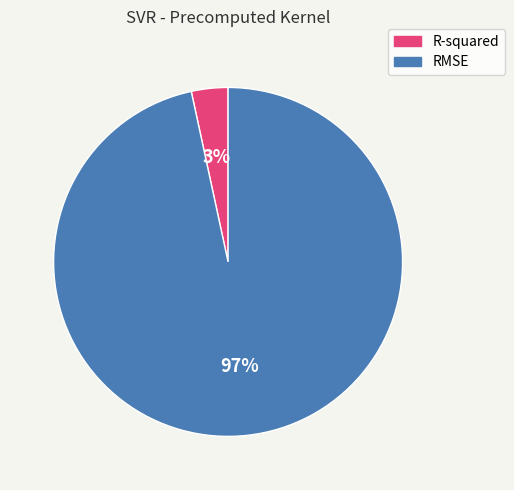

Is R-squared the majority of the pie?

No